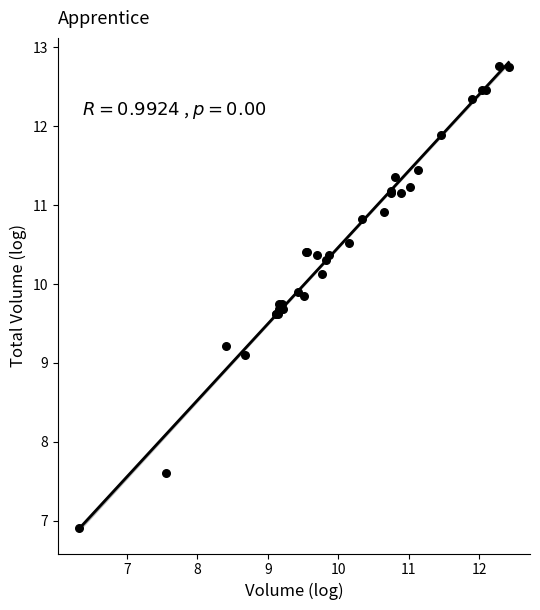

What Y value in the scatter plot is closest to 9?

9.1